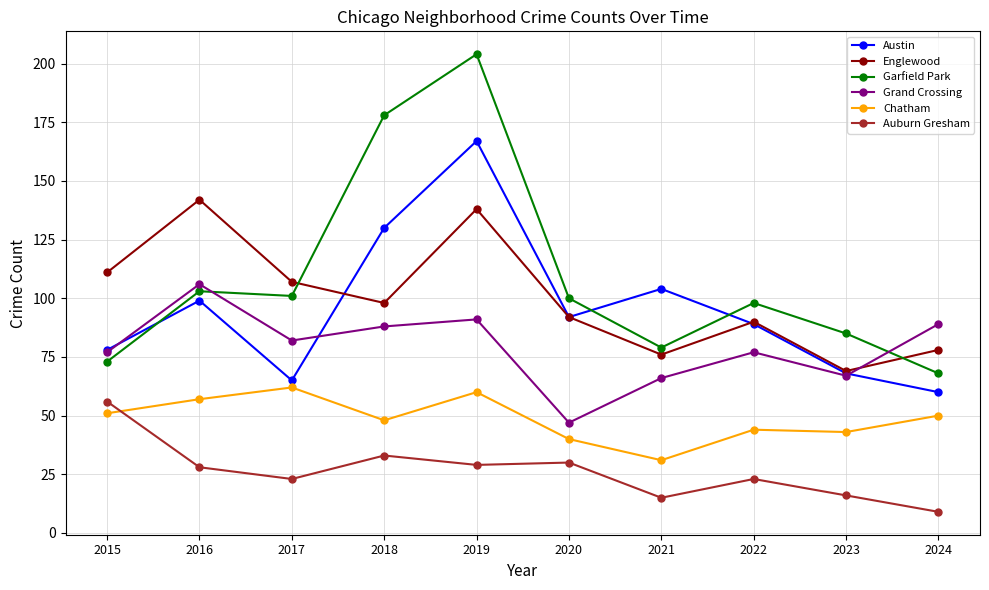

The Garfield Park series shows 178 at 2018. True or false?

True